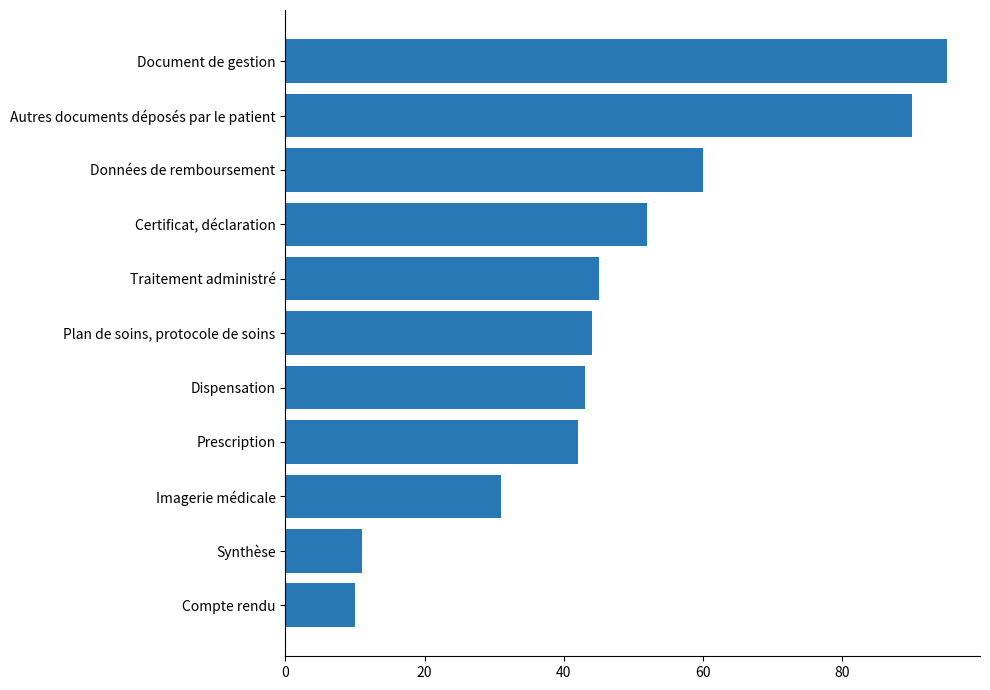

Between Traitement administré and Certificat, déclaration, which is larger?

Certificat, déclaration